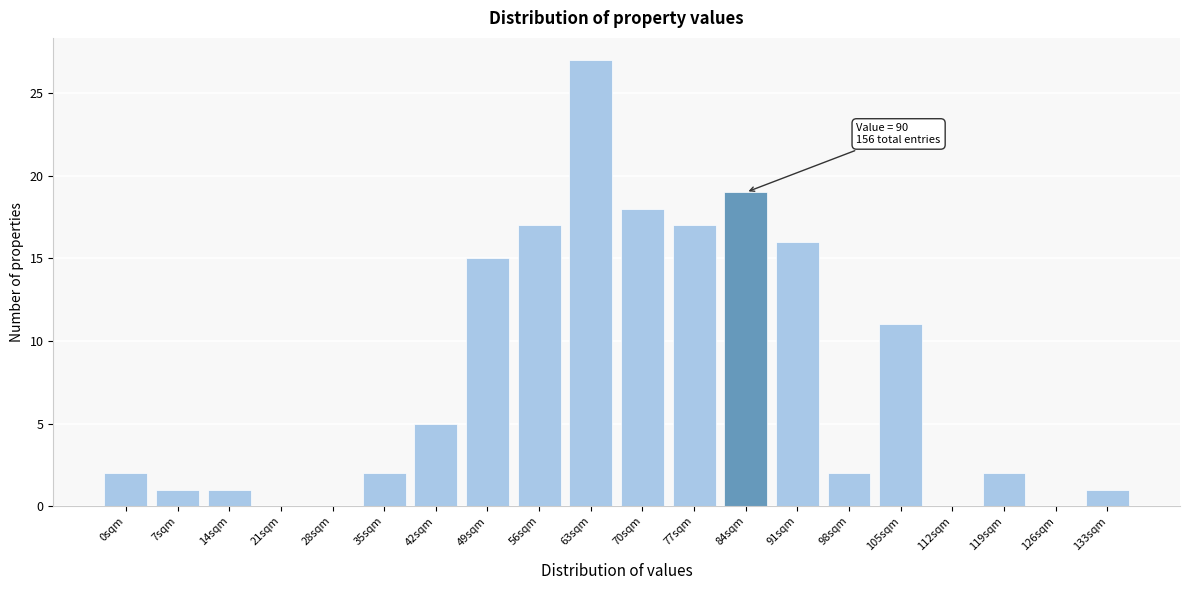

Reading left to right, list all the values displayed in this chart.

0sqm=2	7sqm=1	14sqm=1	21sqm=0	28sqm=0	35sqm=2	42sqm=5	49sqm=15	56sqm=17	63sqm=27	70sqm=18	77sqm=17	84sqm=19	91sqm=16	98sqm=2	105sqm=11	112sqm=0	119sqm=2	126sqm=0	133sqm=1